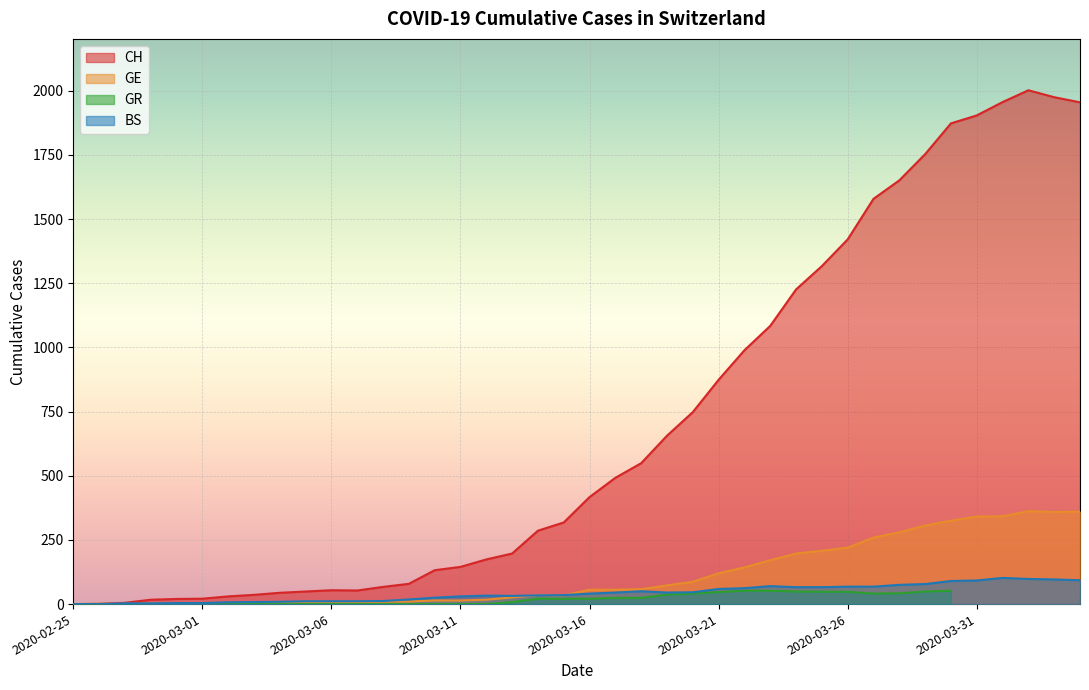

What is the difference between the second highest and minimum values in the CH series?

1975